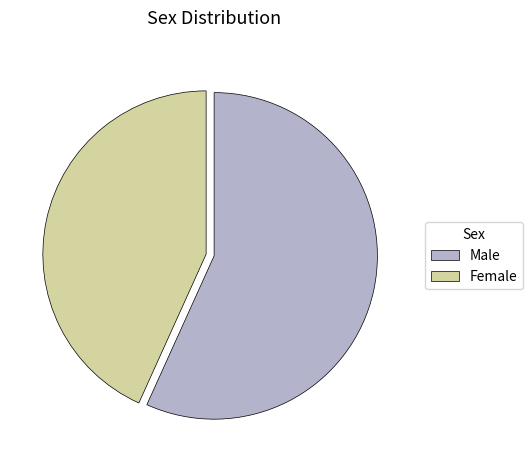

What is the largest slice in the pie chart?

Male